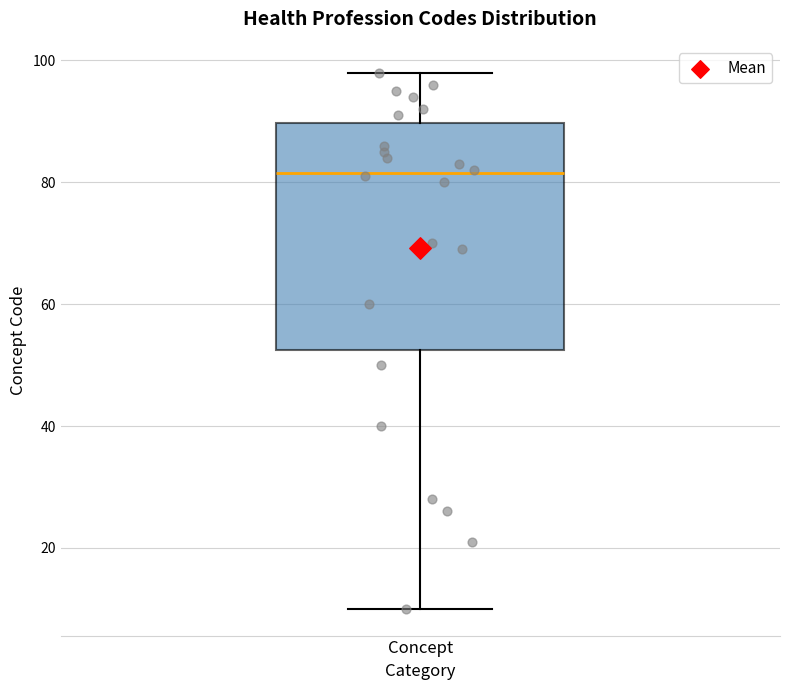

Where does the lower whisker of the box for Concept end on the y-axis? The values are not printed on the chart, so give them approximately, as read against the axis.

10